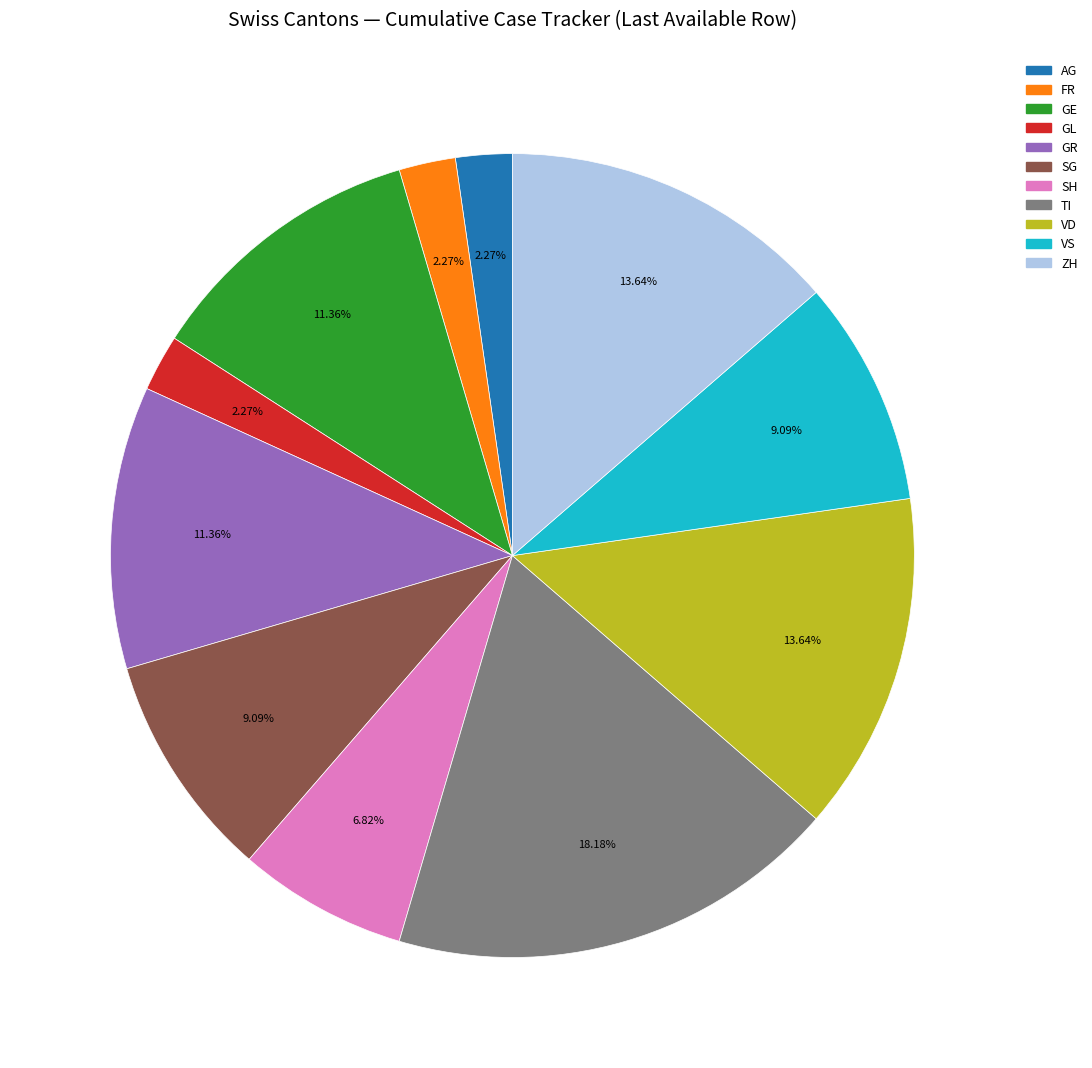

What percentage is the GE slice, to the nearest percent?

11%